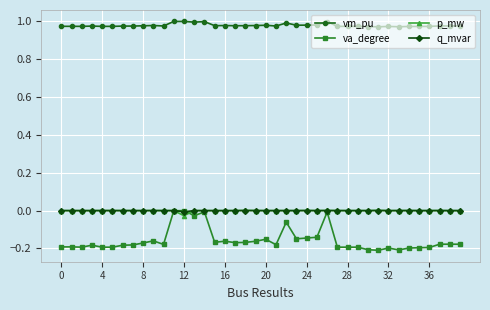

Which series has the widest spread of values?

va_degree